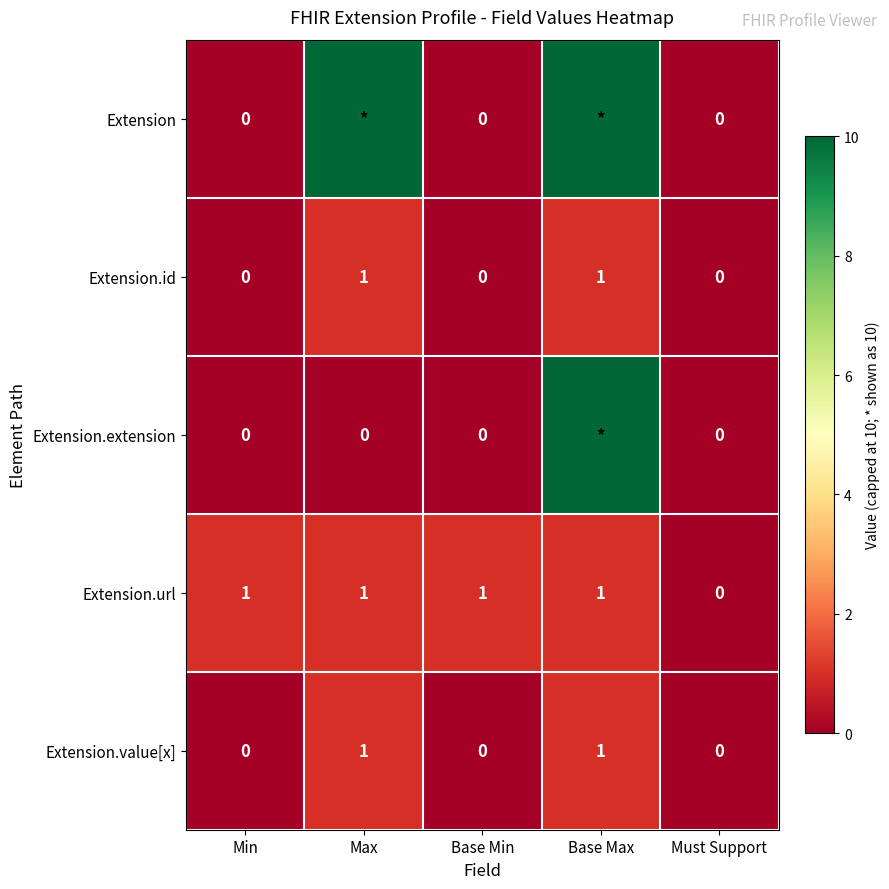

Count the Extension.id values in the range 0 to 1.

5